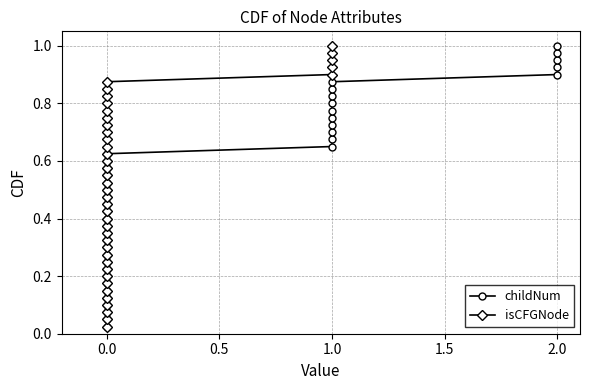

Between 28 and 34, which series saw the biggest shift?

childNum